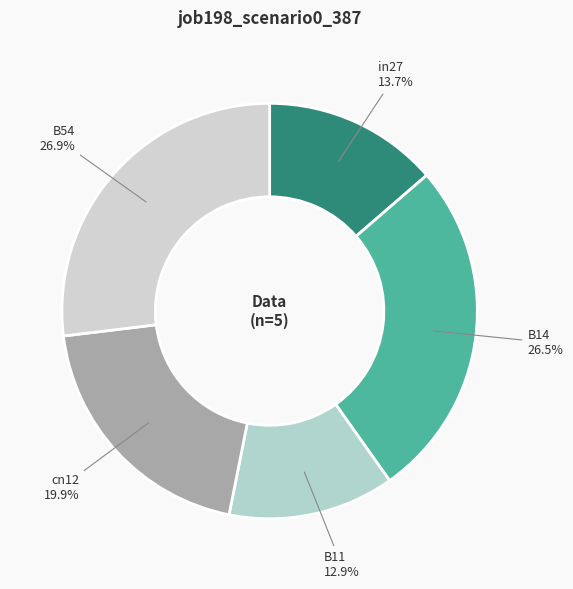

Between cn12 and in27, which is larger?

cn12